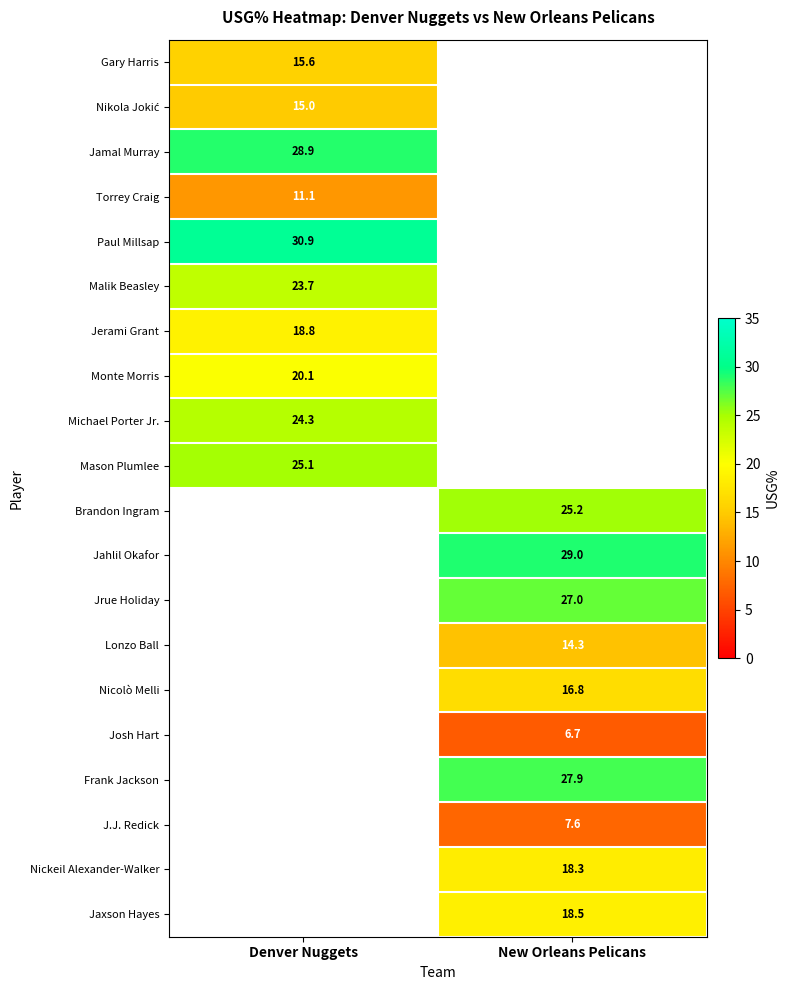

The value of Lonzo Ball at New Orleans Pelicans is 14.3. True or false?

True